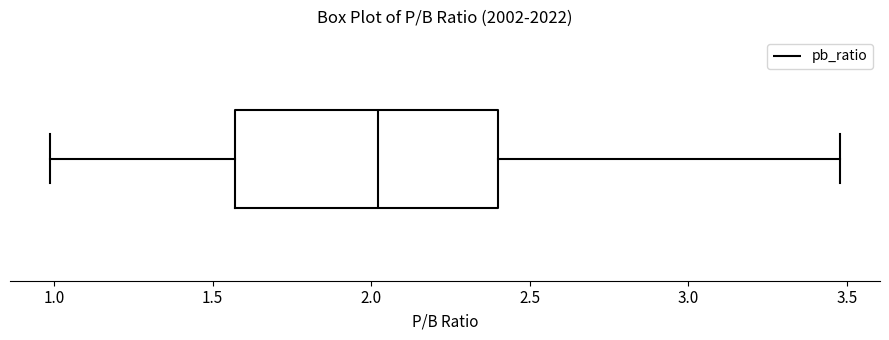

Where does the right whisker of the box end on the x-axis? The values are not printed on the chart, so give them approximately, as read against the axis.

3.50